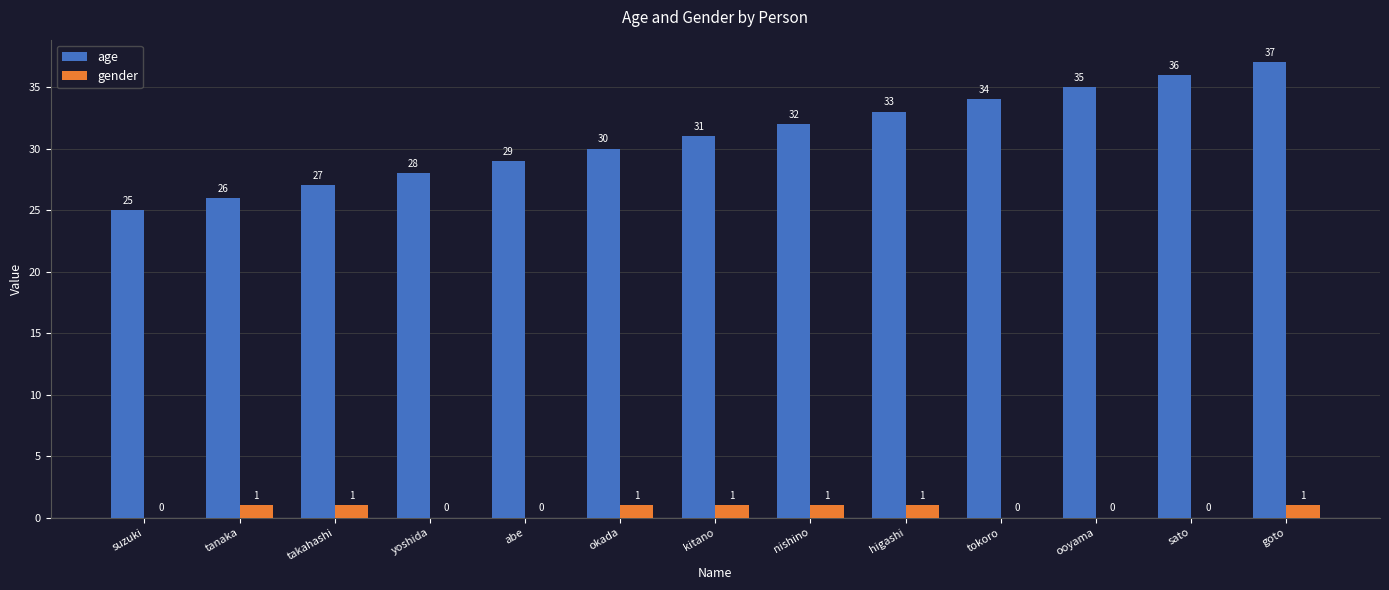

Count the gender values in the range 0 to 1.

13